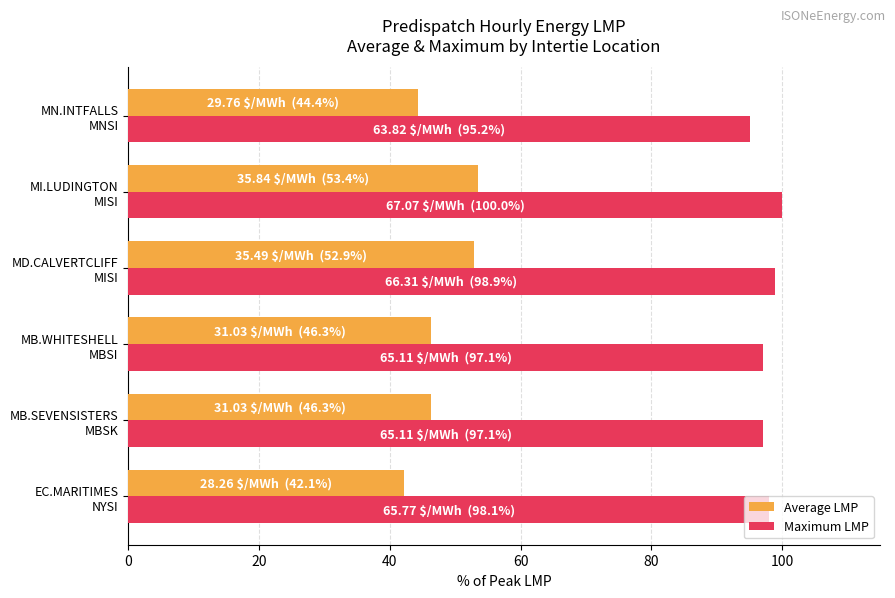

Count the number of categories in the chart.

6